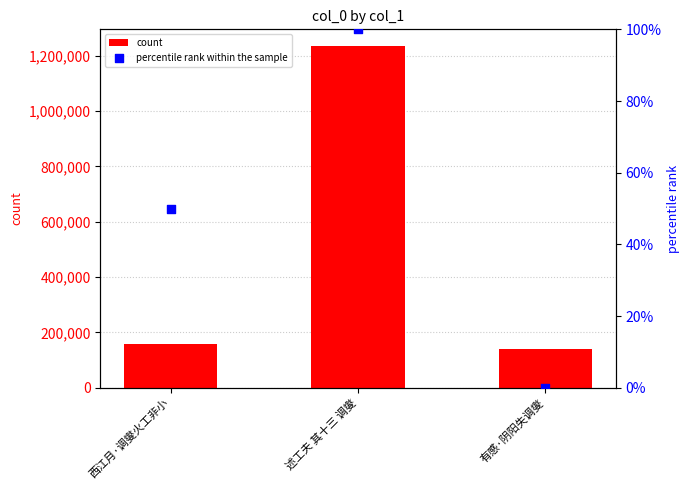

Is the value of percentile rank within the sample at 有感·阴阳失调燮 greater than the value of count at 有感·阴阳失调燮?

No